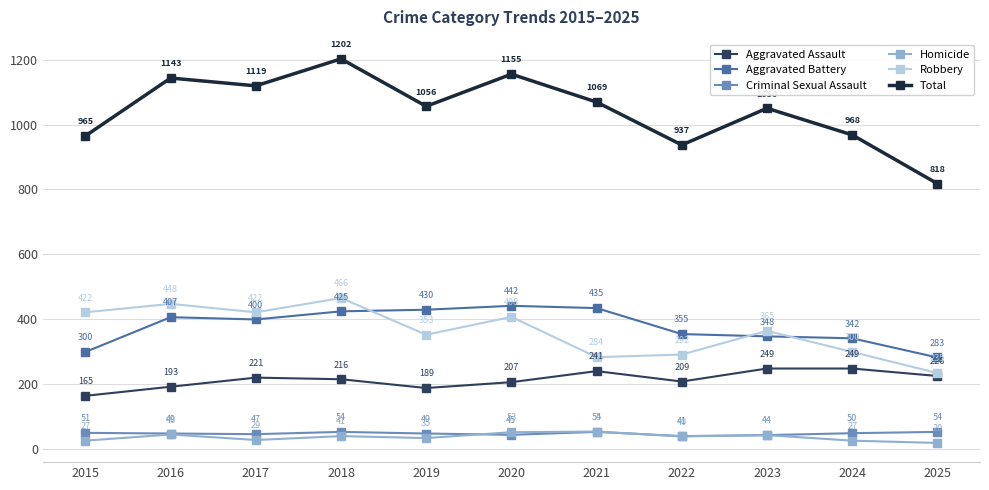

How many data points in Homicide are less than 40?

5